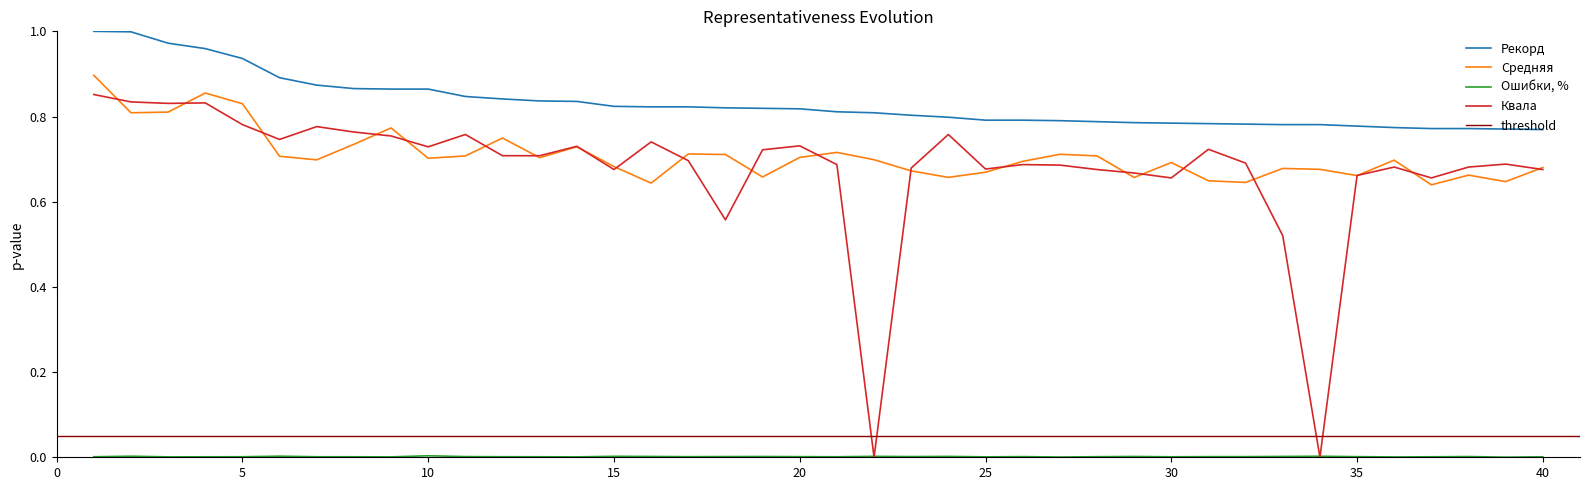

What is the minimum value for Рекорд?

0.8